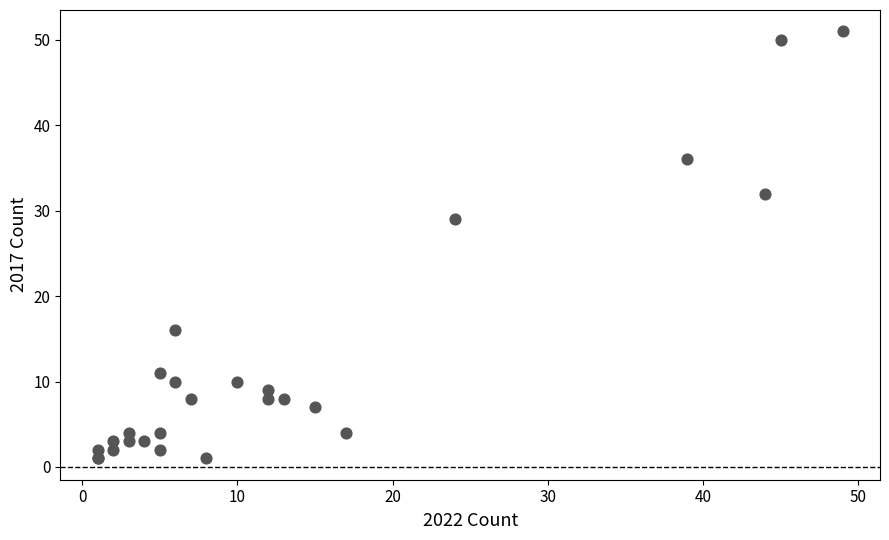

What Y value in the scatter plot is closest to 26?

29